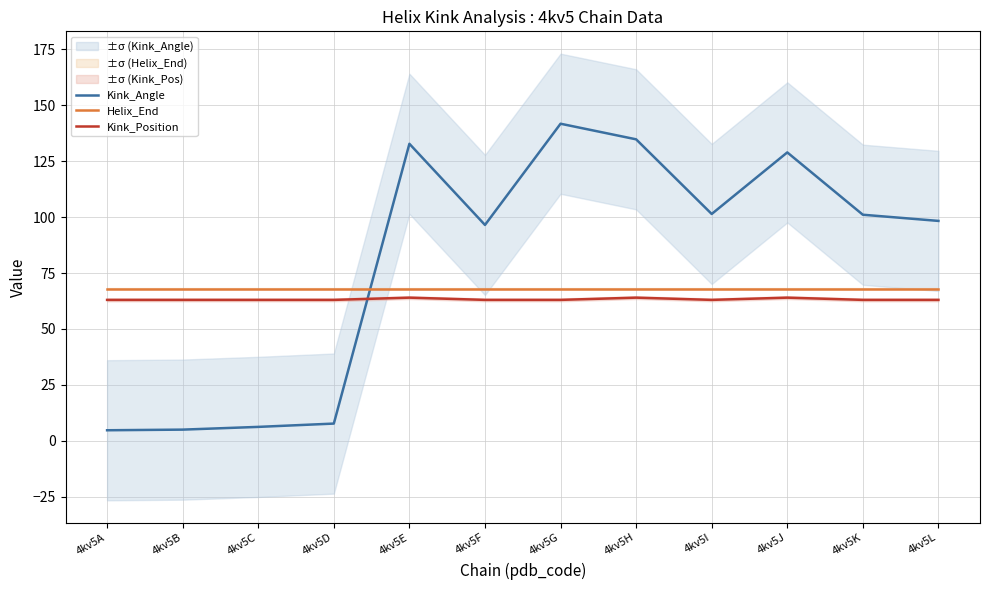

Reading left to right, list all the values displayed in this chart.

Kink_Angle: 4kv5A=4.8	4kv5B=5.0	4kv5C=6.3	4kv5D=7.7	4kv5E=132.7	4kv5F=96.5	4kv5G=141.7	4kv5H=134.7	4kv5I=101.4	4kv5J=128.9	4kv5K=101.0	4kv5L=98.3
Helix_End: 4kv5A=68.0	4kv5B=68.0	4kv5C=68.0	4kv5D=68.0	4kv5E=68.0	4kv5F=68.0	4kv5G=68.0	4kv5H=68.0	4kv5I=68.0	4kv5J=68.0	4kv5K=68.0	4kv5L=68.0
Kink_Position: 4kv5A=63.0	4kv5B=63.0	4kv5C=63.0	4kv5D=63.0	4kv5E=64.0	4kv5F=63.0	4kv5G=63.0	4kv5H=64.0	4kv5I=63.0	4kv5J=64.0	4kv5K=63.0	4kv5L=63.0